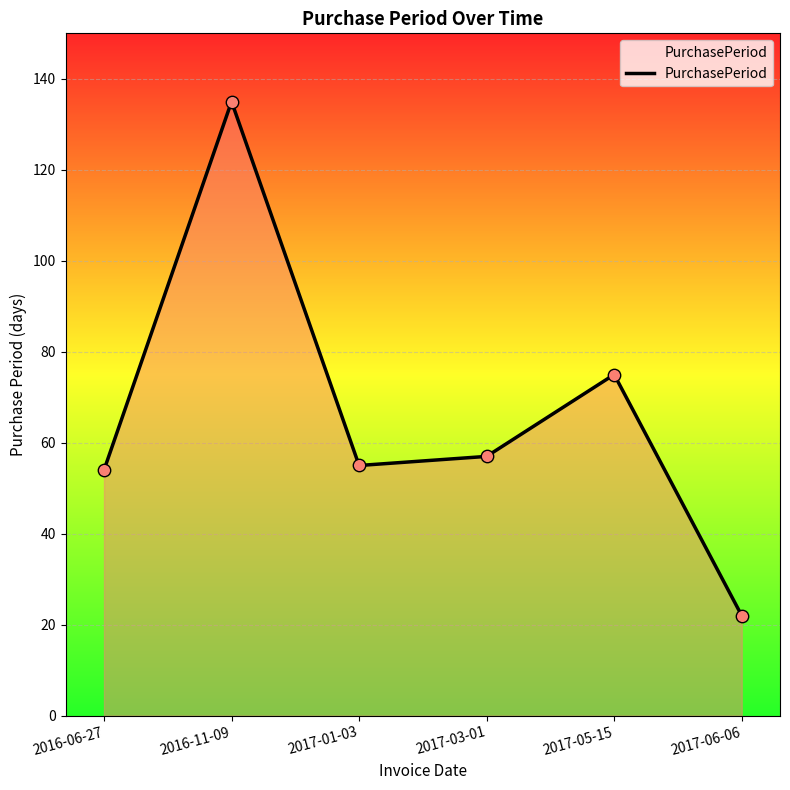

What is the change in value from 2016-06-27 to 2017-06-06?

-32